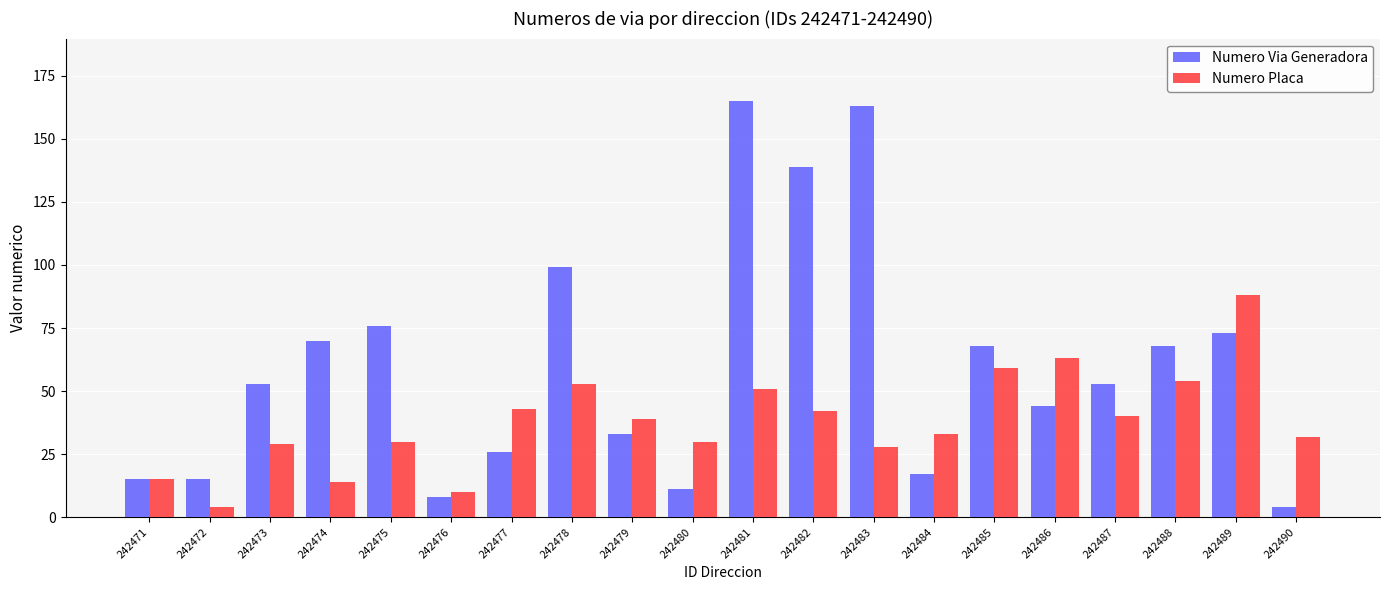

At which label does Numero Placa first exceed 39?

242477